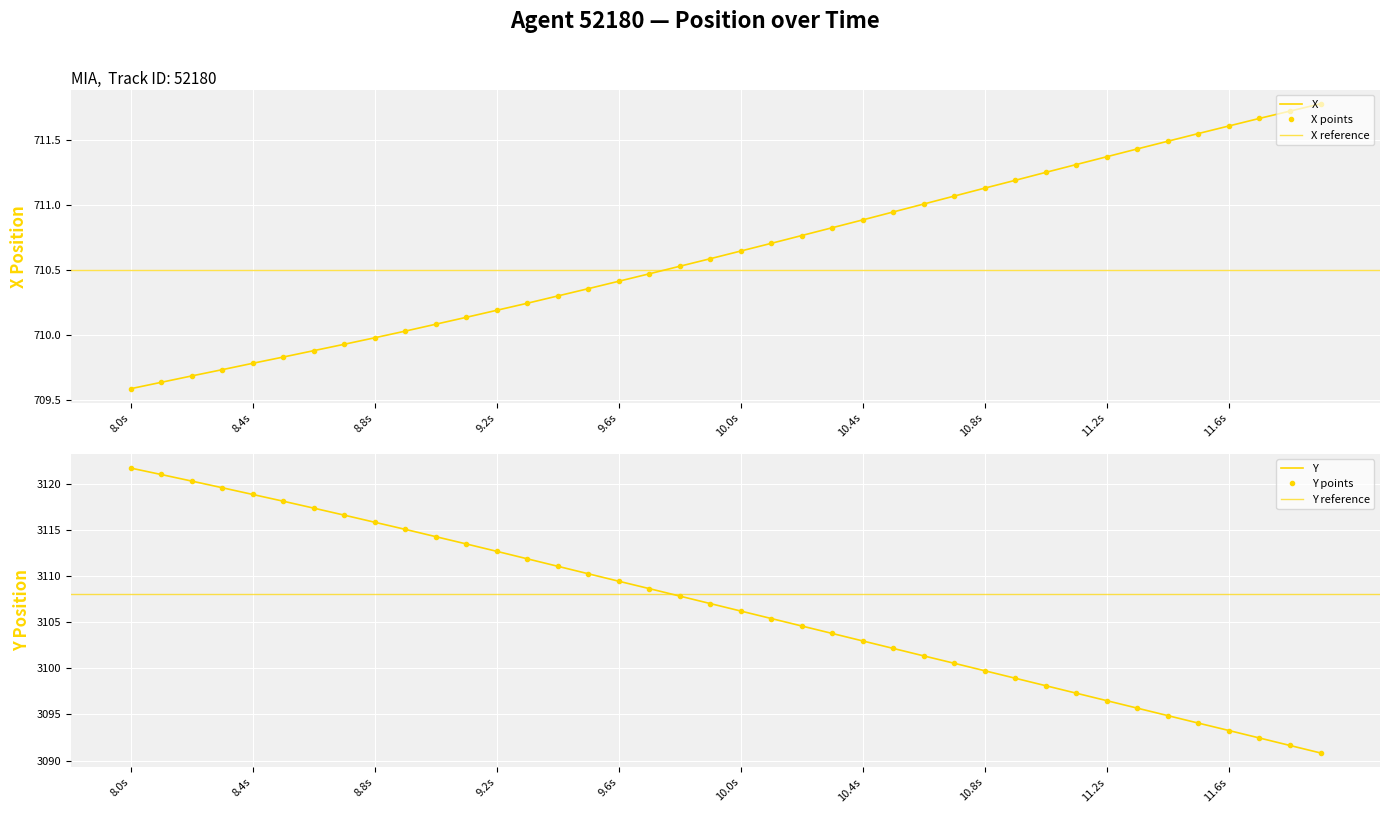

Reading right to left, transcribe all the data shown in this chart.

X: 711.8	711.7	711.7	711.6	711.5	711.5	711.4	711.4	711.3	711.2	711.2	711.1	711.1	711.0	710.9	710.9	710.8	710.8	710.7	710.6	710.6	710.5	710.5	710.4	710.4	710.3	710.2	710.2	710.1	710.1	710.0	710.0	709.9	709.9	709.8	709.8	709.7	709.7	709.6	709.6
Y: 3090.8	3091.6	3092.4	3093.3	3094.1	3094.9	3095.7	3096.5	3097.3	3098.1	3098.9	3099.7	3100.5	3101.3	3102.2	3103.0	3103.8	3104.6	3105.4	3106.2	3107.0	3107.8	3108.6	3109.4	3110.2	3111.1	3111.9	3112.7	3113.5	3114.3	3115.1	3115.8	3116.6	3117.3	3118.1	3118.8	3119.6	3120.3	3121.0	3121.7